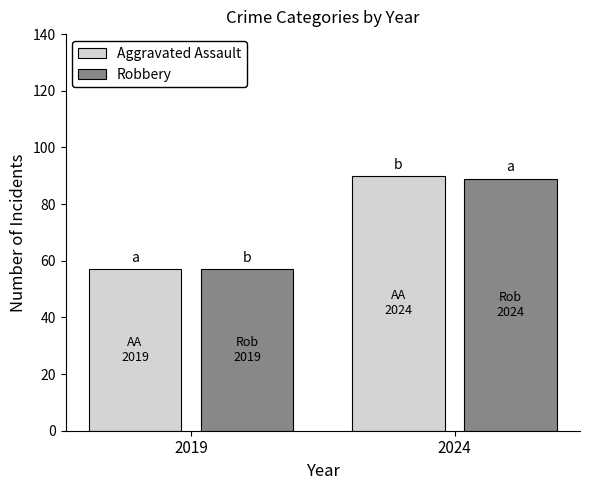

The value of Aggravated Assault at 2019 is 57. True or false?

True